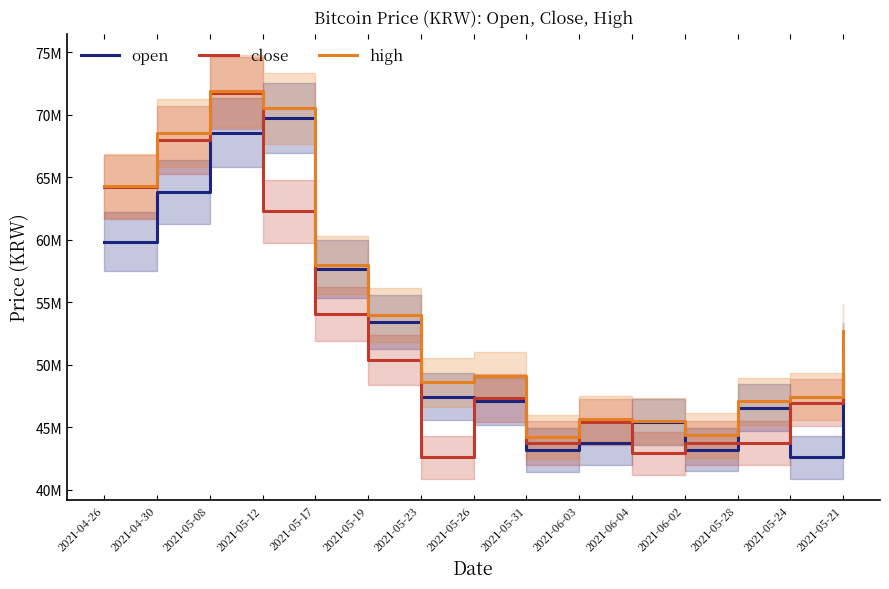

What is the value of the open point at the 4th from the left?

69714000